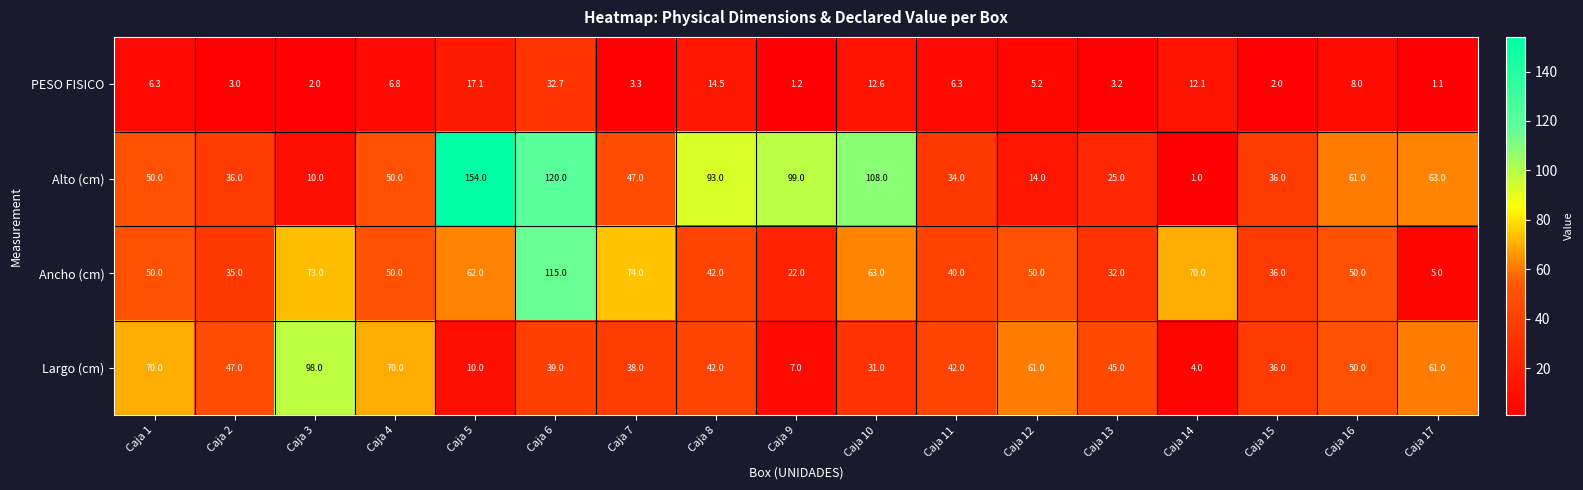

What is the smallest value displayed?

1.0